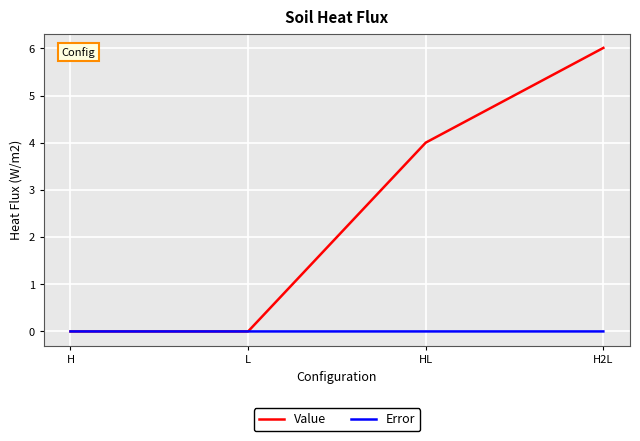

What is the average value of the Value series?

2.5